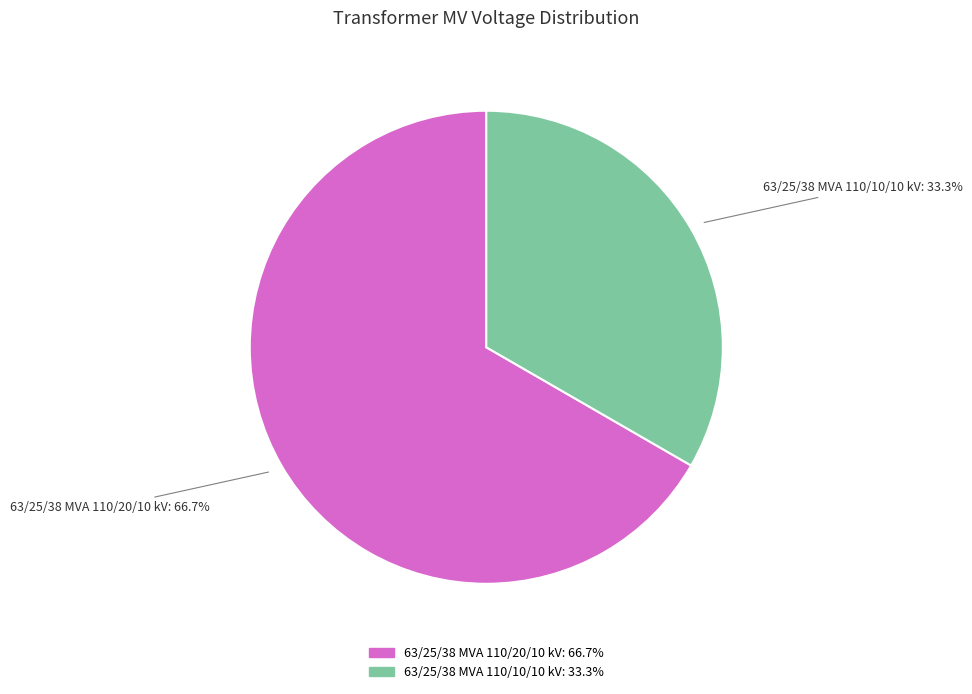

What is the ratio of the value at 63/25/38 MVA 110/20/10 kV to the value at 63/25/38 MVA 110/10/10 kV?

2.0